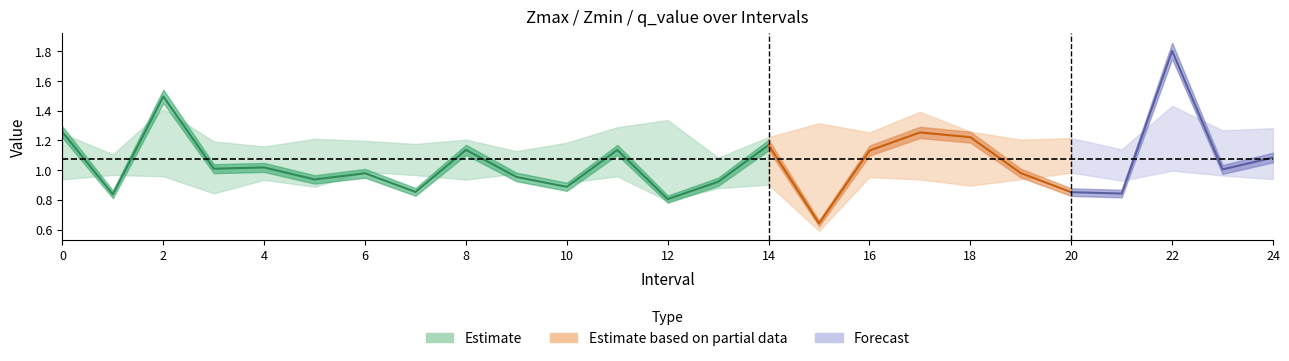

Does the chart display data point markers on the line(s)?

No